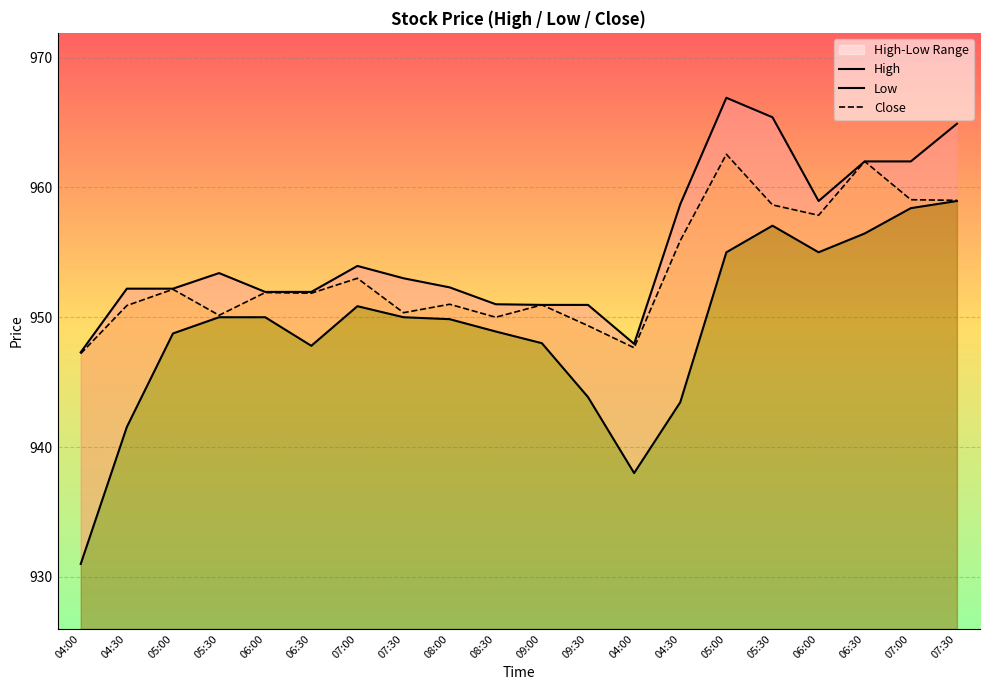

What is the total value across all series at 04:00?

2825.5